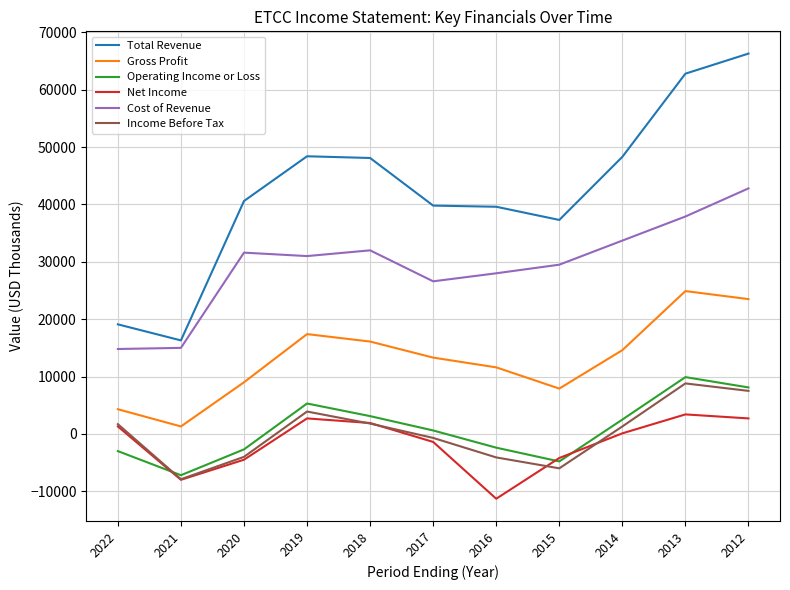

Which series has the largest range (max minus min)?

Total Revenue